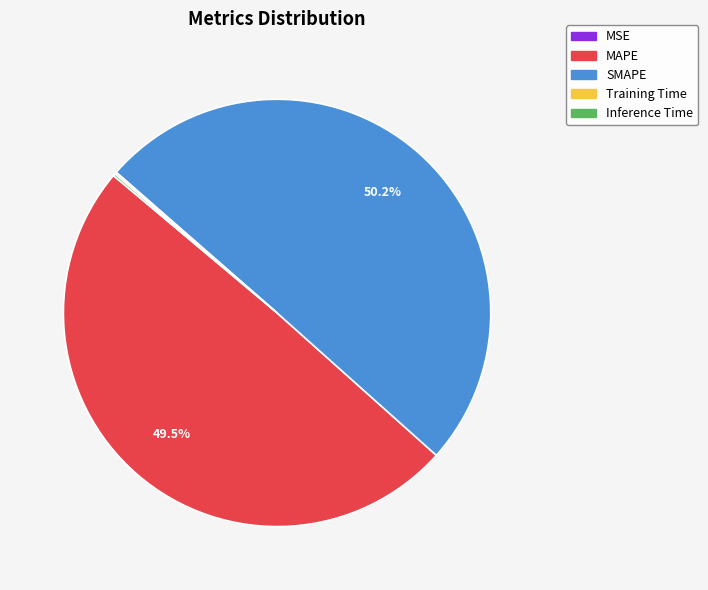

Which slice represents more than half of the pie?

SMAPE